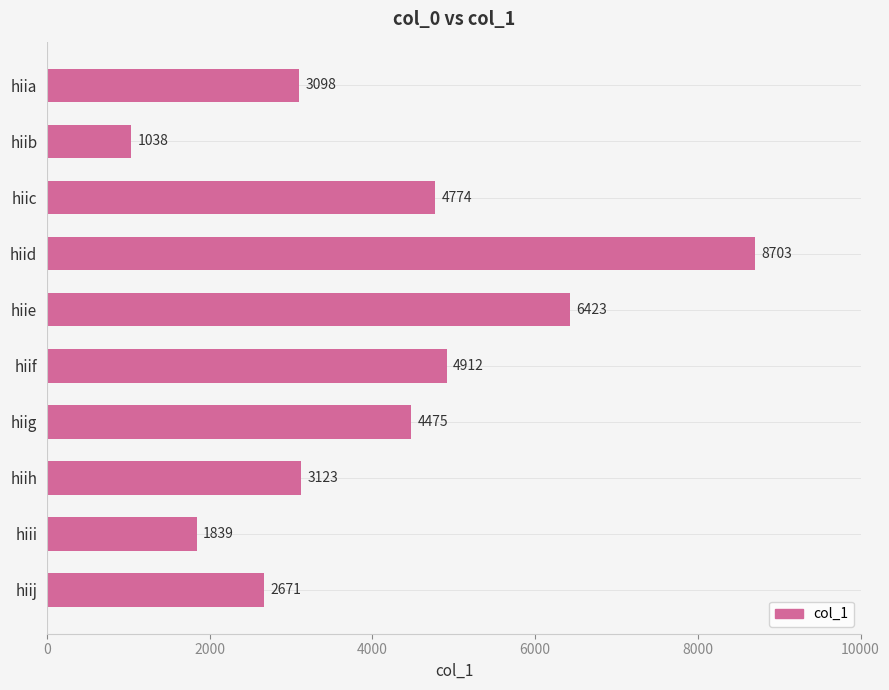

What is the average value?

4106